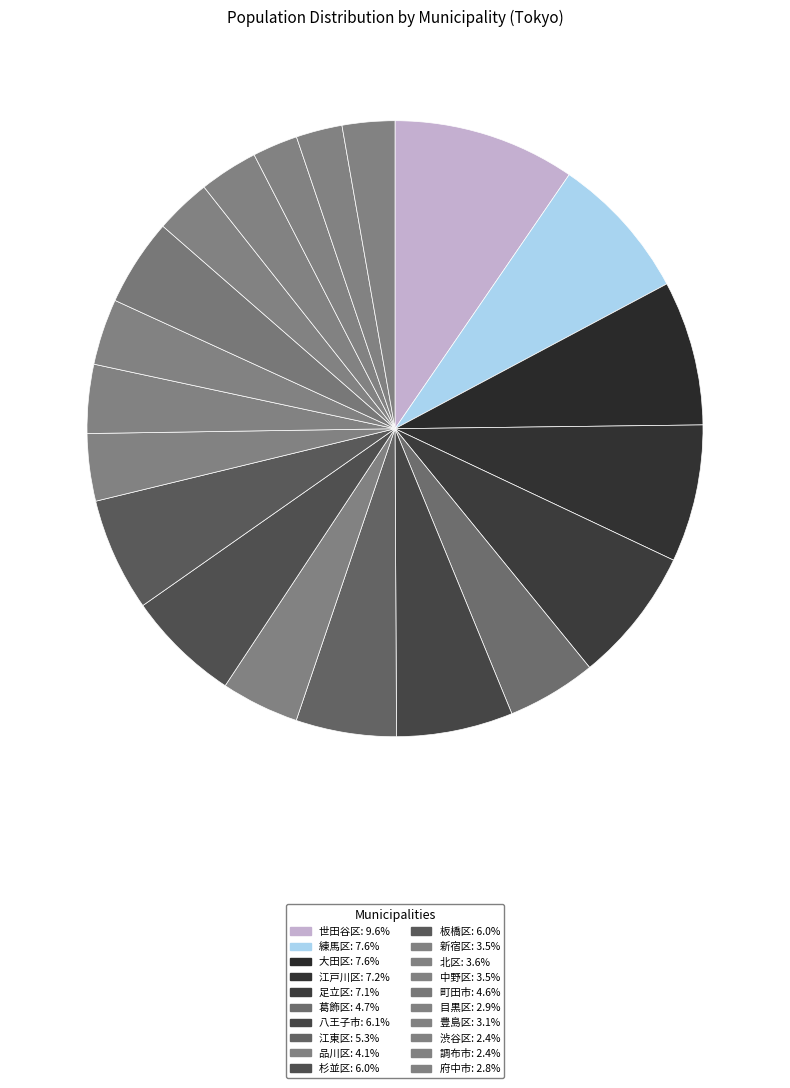

How many slices are in this pie chart?

20